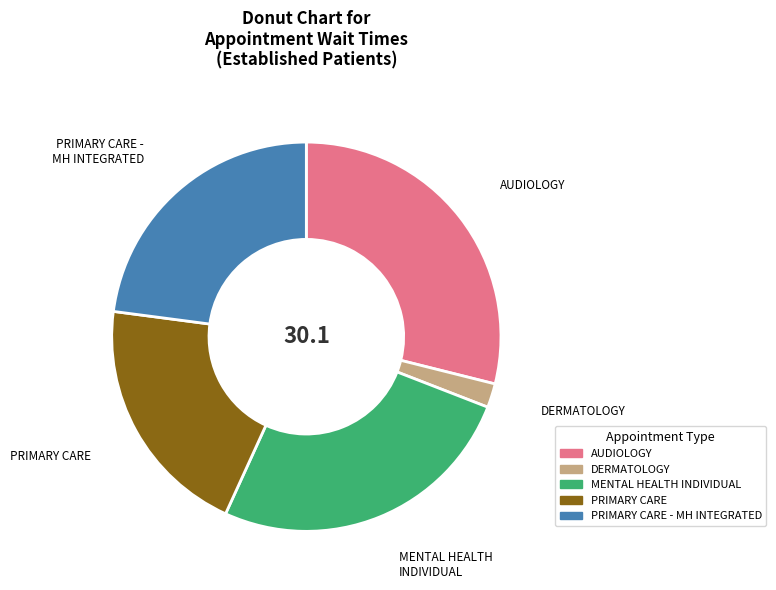

Is there any slice that represents more than half of the pie?

No